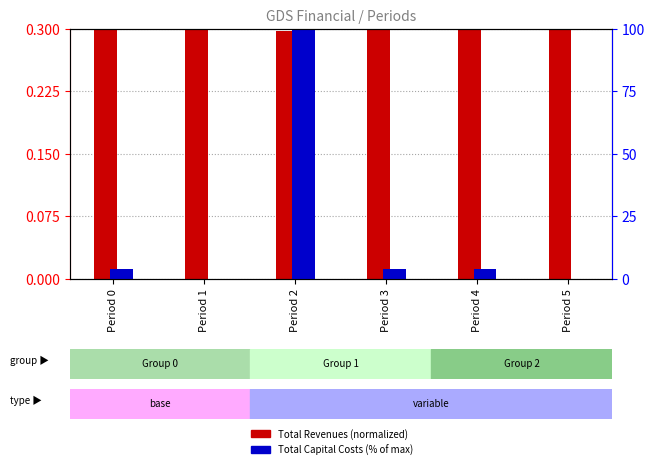

Which series has the largest range (max minus min)?

Total Capital Costs (% of max)